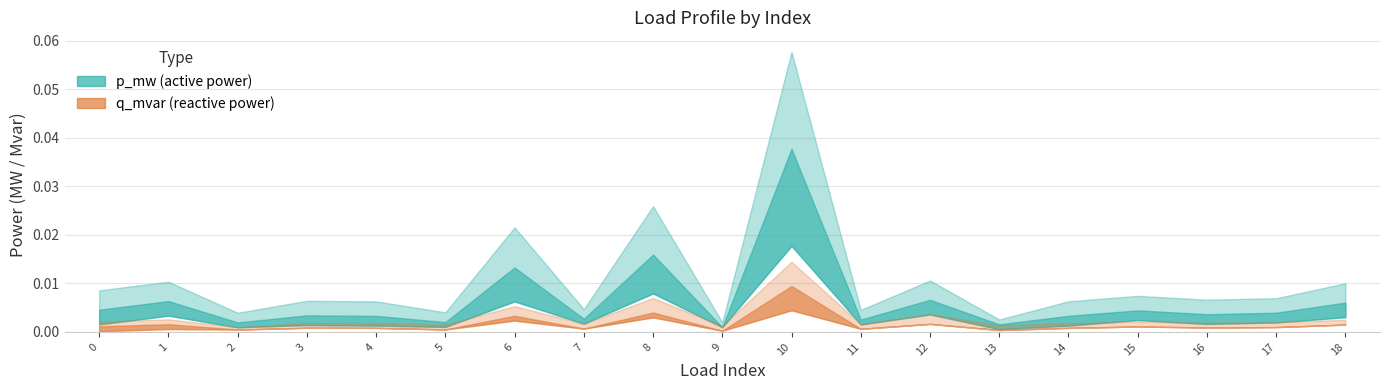

Which category has the highest value in the q_mvar series?

10